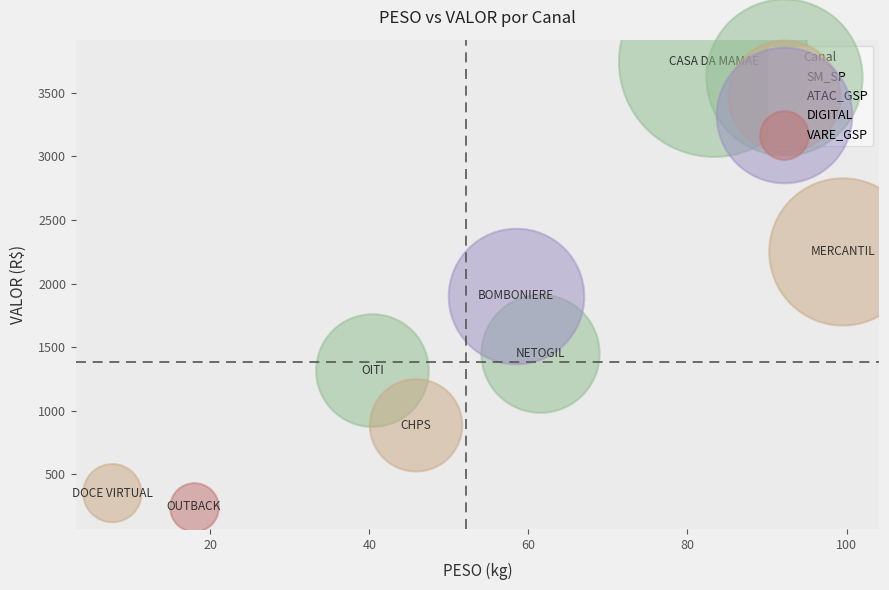

What are all the series names shown in the legend?

SM_SP, ATAC_GSP, DIGITAL, VARE_GSP